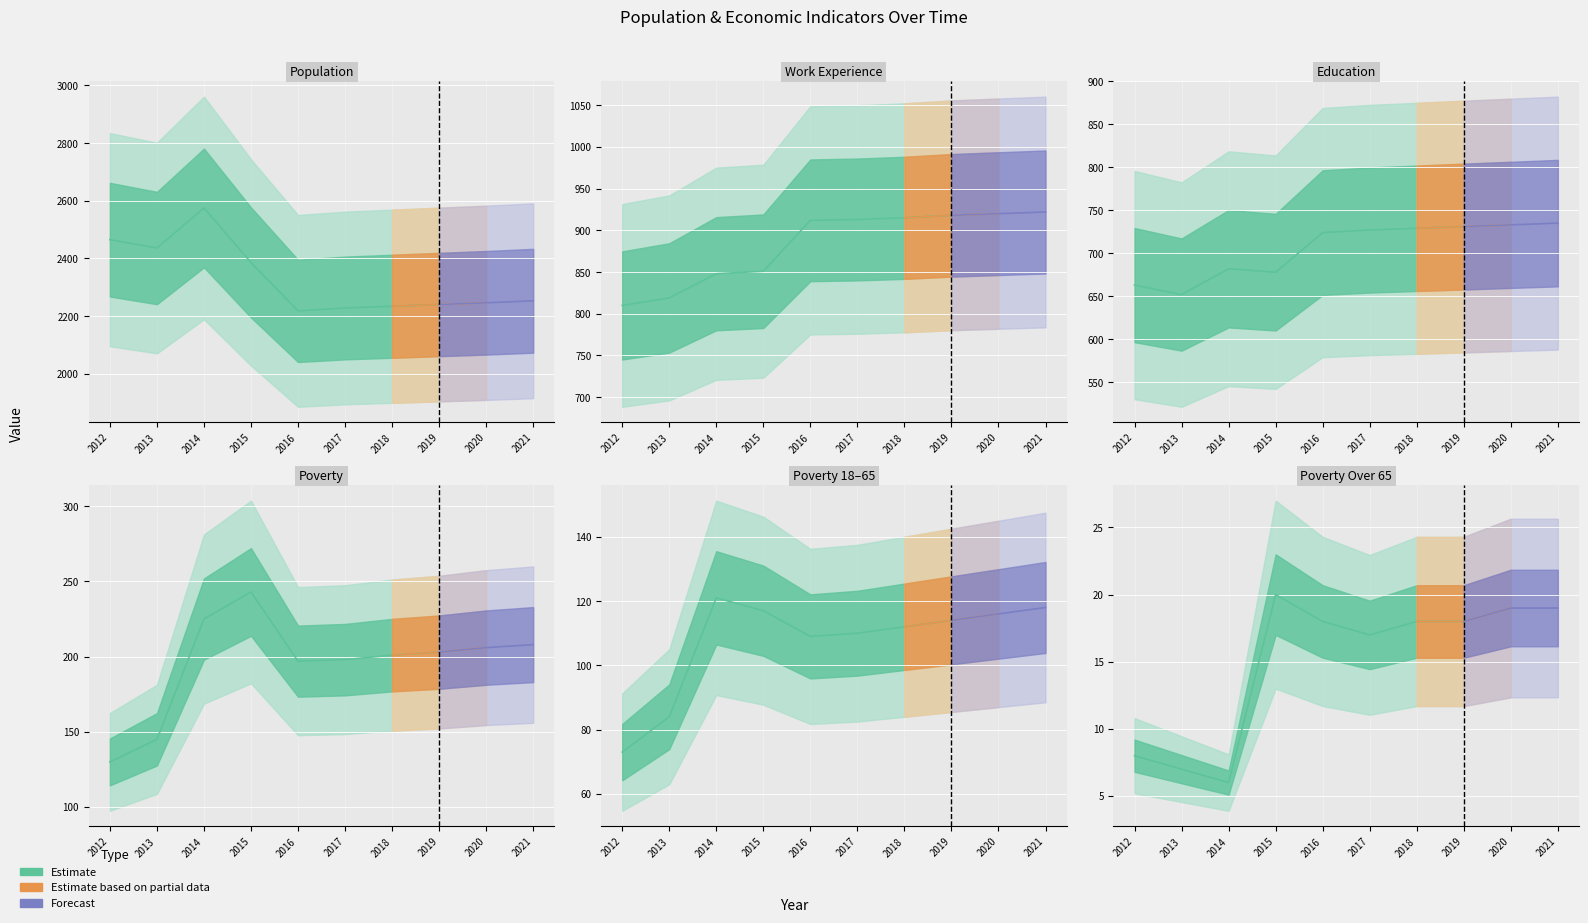

What is the average value of the Poverty_Over65 series?

15